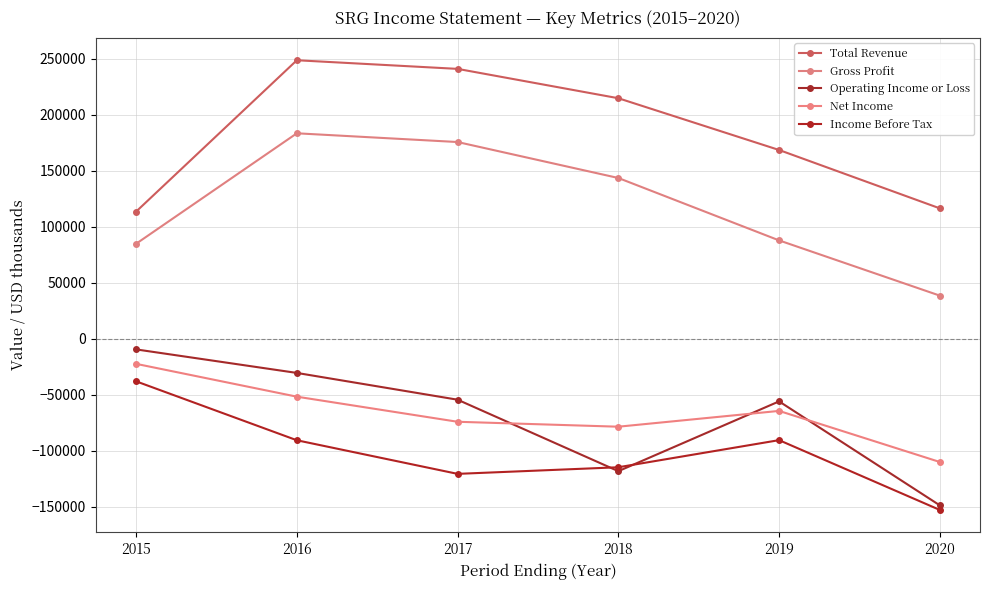

The Income Before Tax series shows -90500 at 2016. True or false?

True